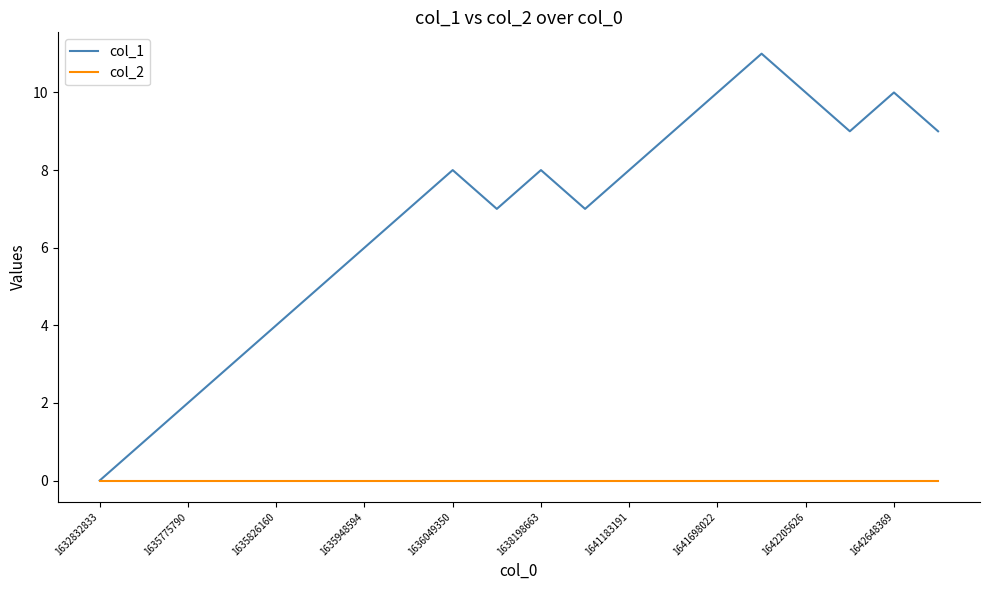

Which series has the largest range (max minus min)?

col_1